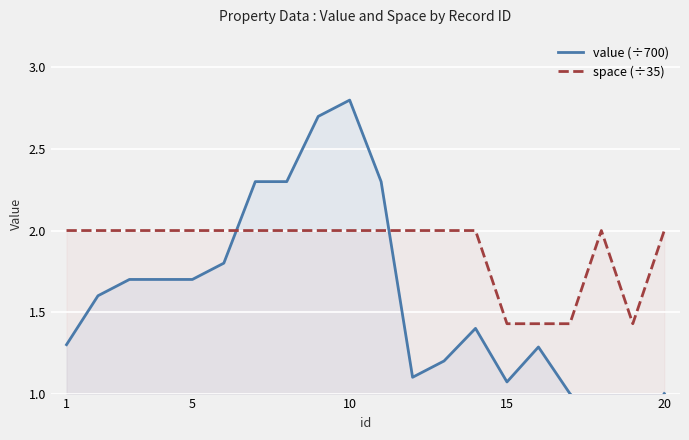

Count the number of data series in this chart.

2